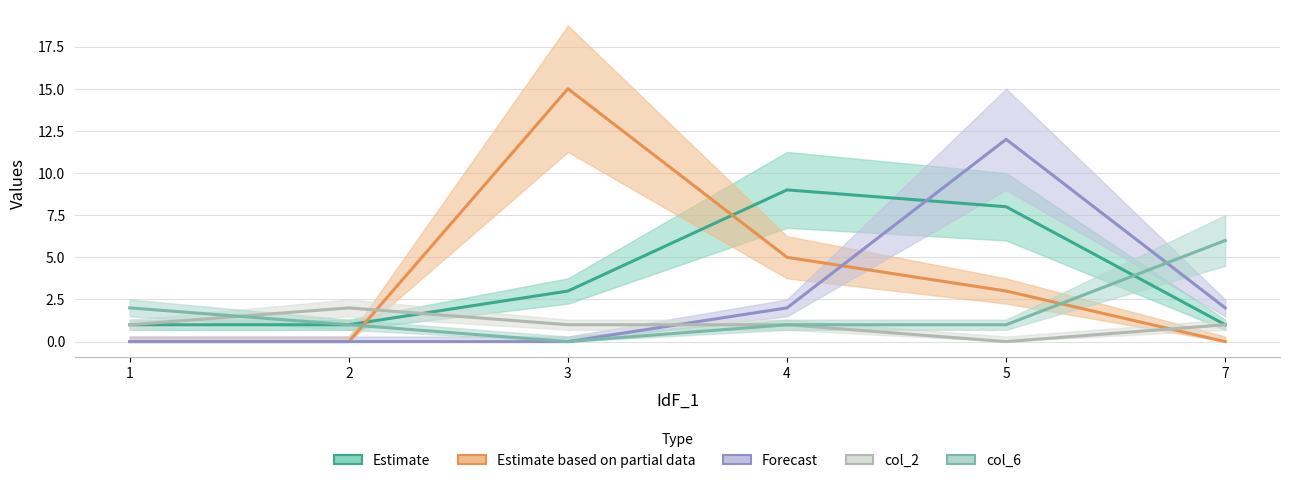

What is the sum of all col_6 values?

11